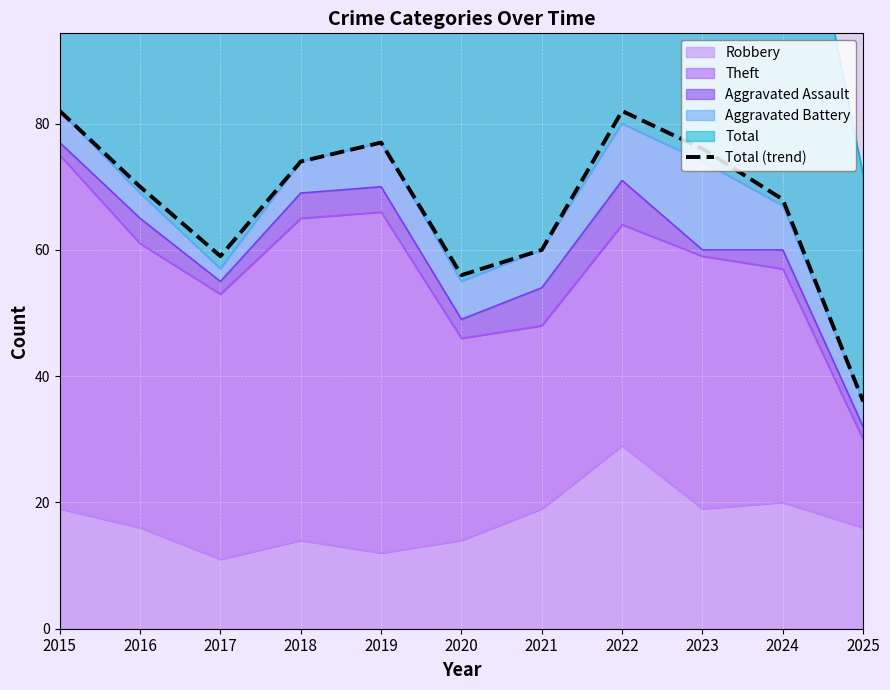

The chart shows a value of 26 at 2024. True or false?

False